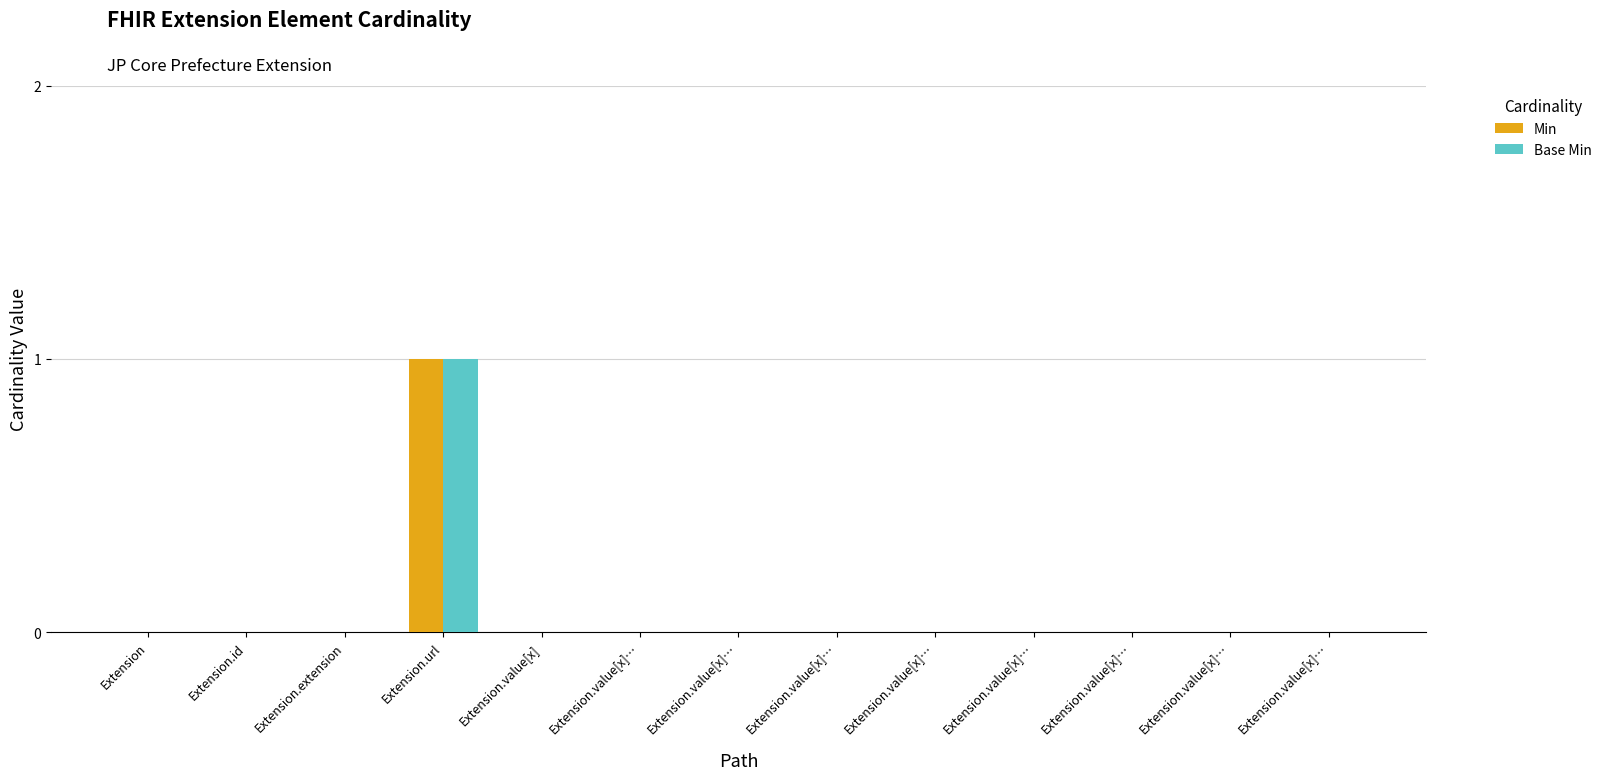

What are all the series names shown in the legend?

Min, Base Min